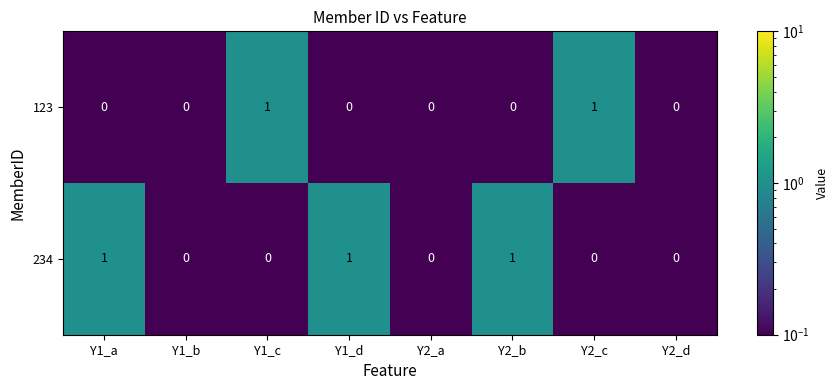

What is the total value across all series at Y1_a?

1